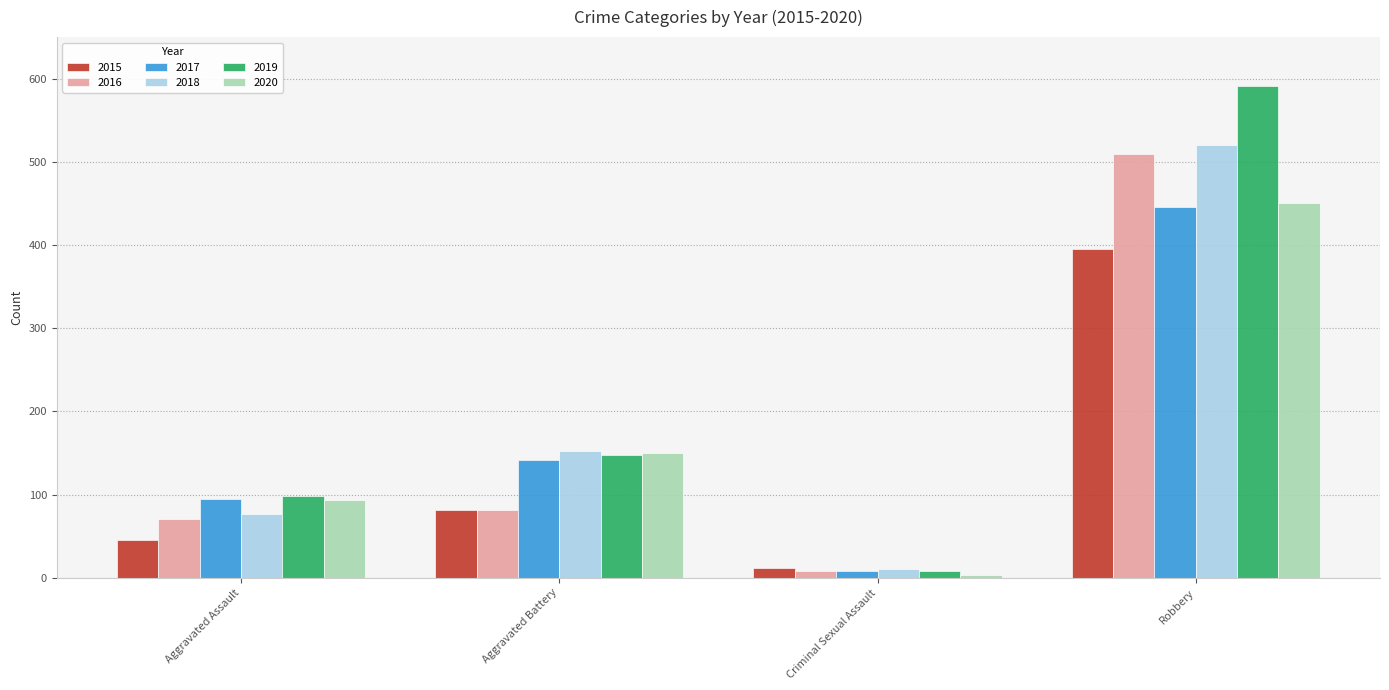

Rank the categories by 2019 value from lowest to highest.

Criminal Sexual Assault, Aggravated Assault, Aggravated Battery, Robbery